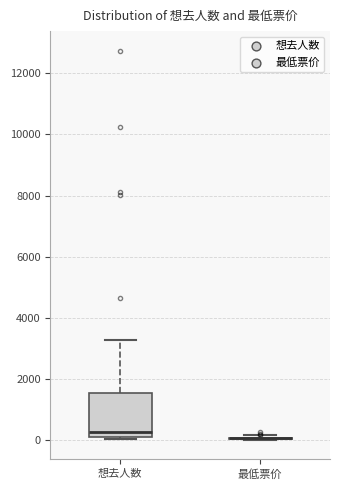

Reading left to right, read every box against the y-axis: the position of its median line, the range the box covers, and the ends of its whiskers. The values are not printed on the chart, so give them approximately, as read against the axis.

想去人数: median 200 (just above the box's lower edge), box 200 to 1600, whiskers 0 to 3200
最低票价: box collapsed to a line at 0, whiskers 0 to 200